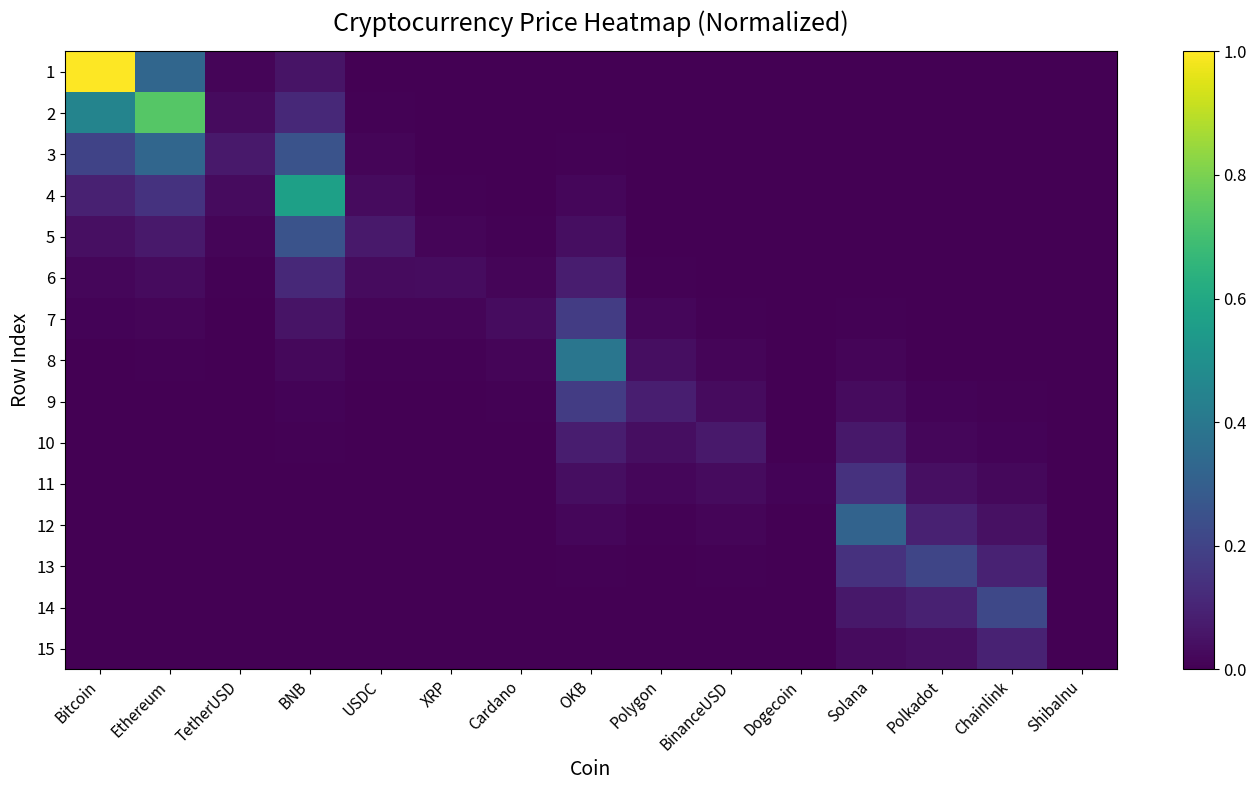

Which has a higher value, TetherUSD or OKB?

TetherUSD